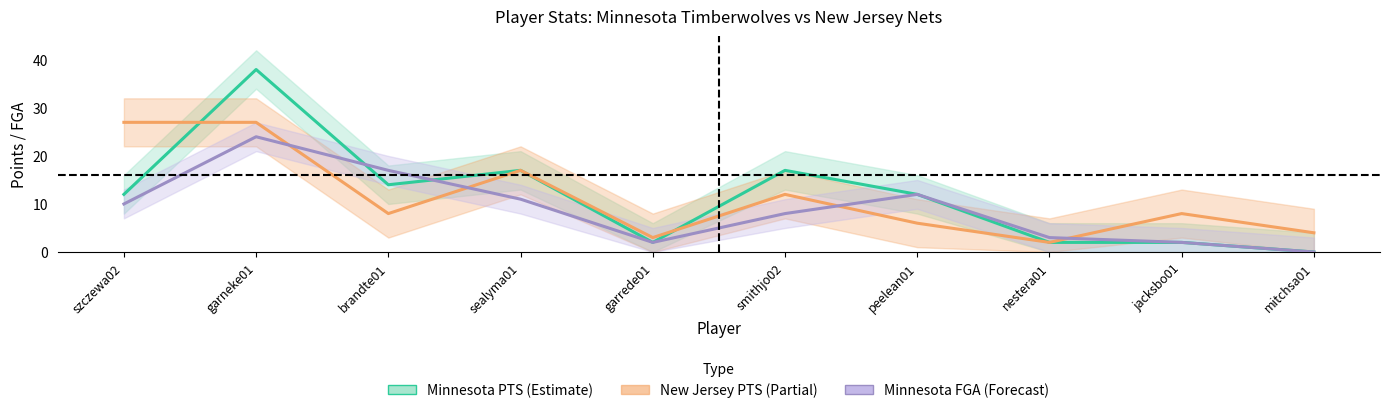

How many values in Minnesota PTS are above zero?

9